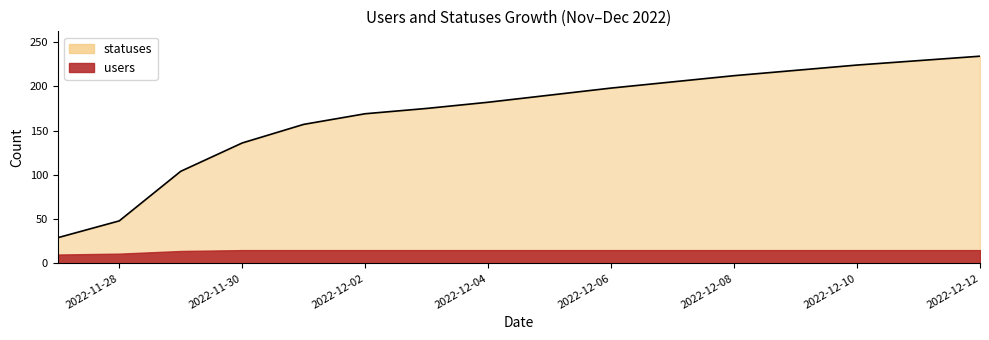

Rank the categories by value from lowest to highest.

2022-11-27, 2022-11-28, 2022-11-29, 2022-11-30, 2022-12-01, 2022-12-02, 2022-12-03, 2022-12-04, 2022-12-05, 2022-12-06, 2022-12-07, 2022-12-08, 2022-12-09, 2022-12-10, 2022-12-11, 2022-12-12